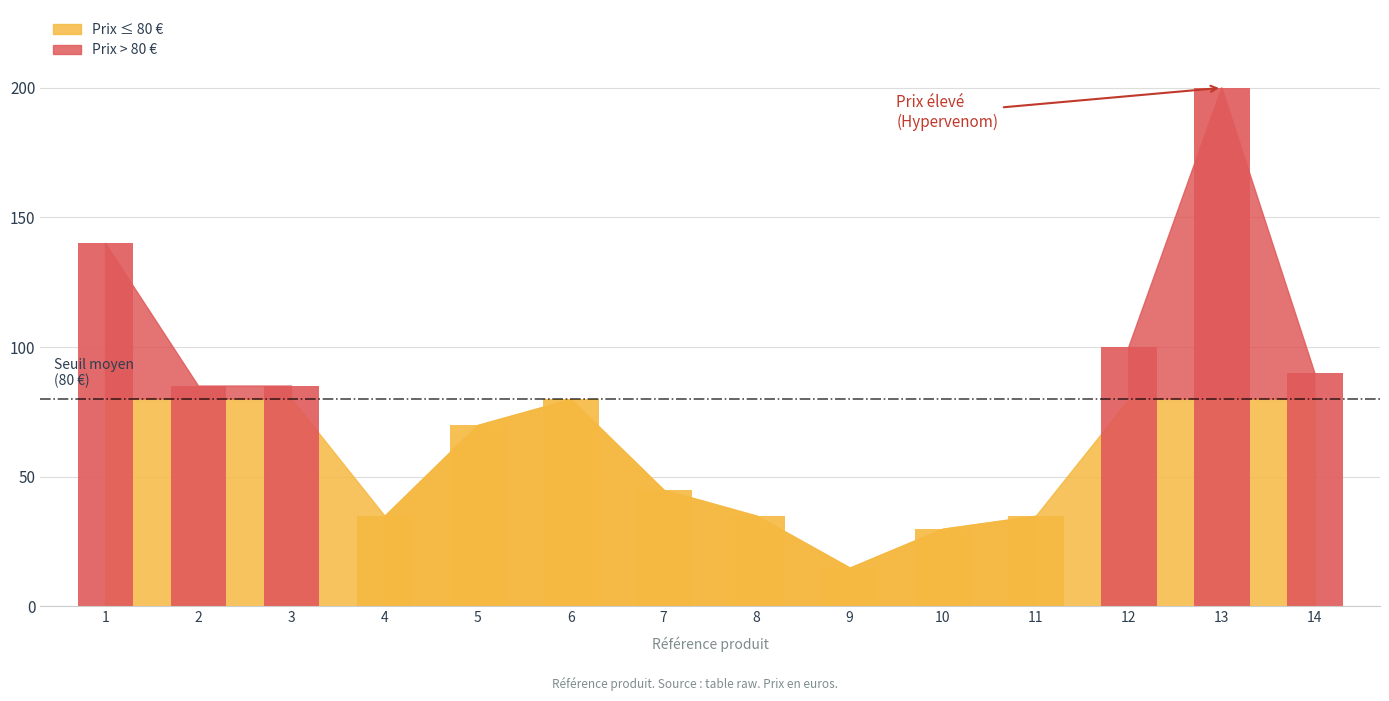

What is the maximum value shown in the chart?

200